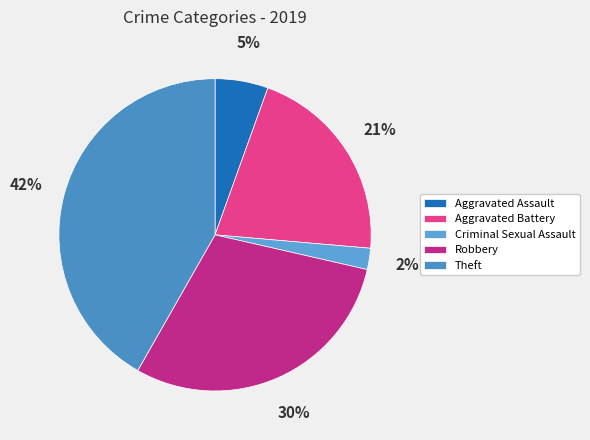

Which has a higher value, Aggravated Battery or Aggravated Assault?

Aggravated Battery